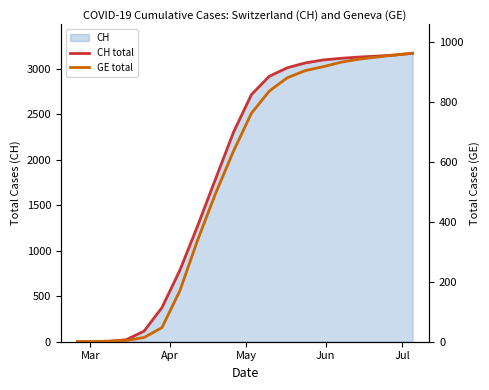

At which category does the chart reach its minimum across all series?

Mar